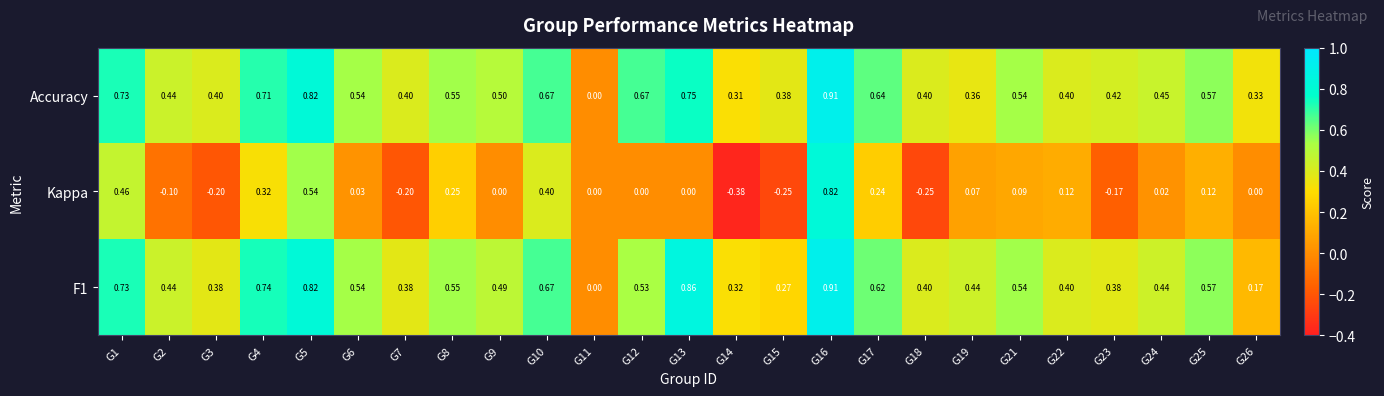

Which series has the widest spread of values?

Kappa